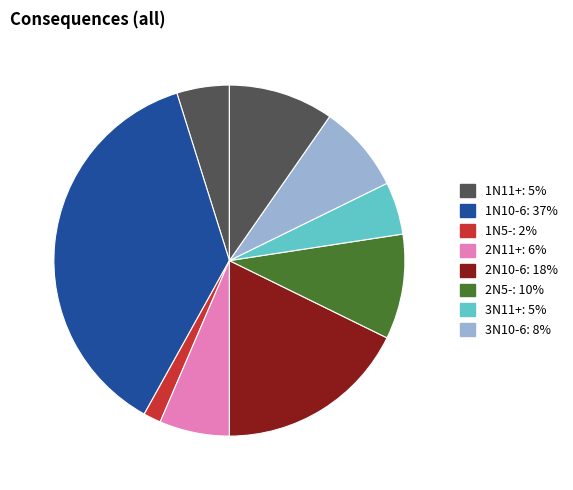

Does any single category account for the majority?

No